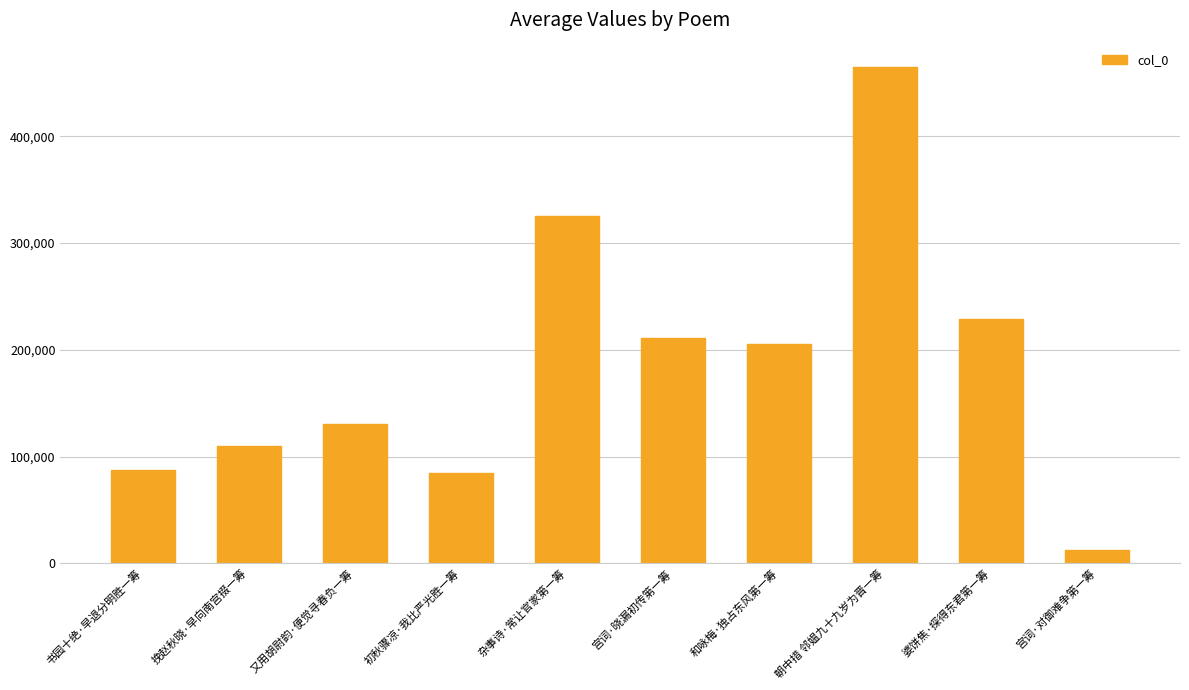

Which category has the lowest value across all series?

宫词·对御难争第一筹